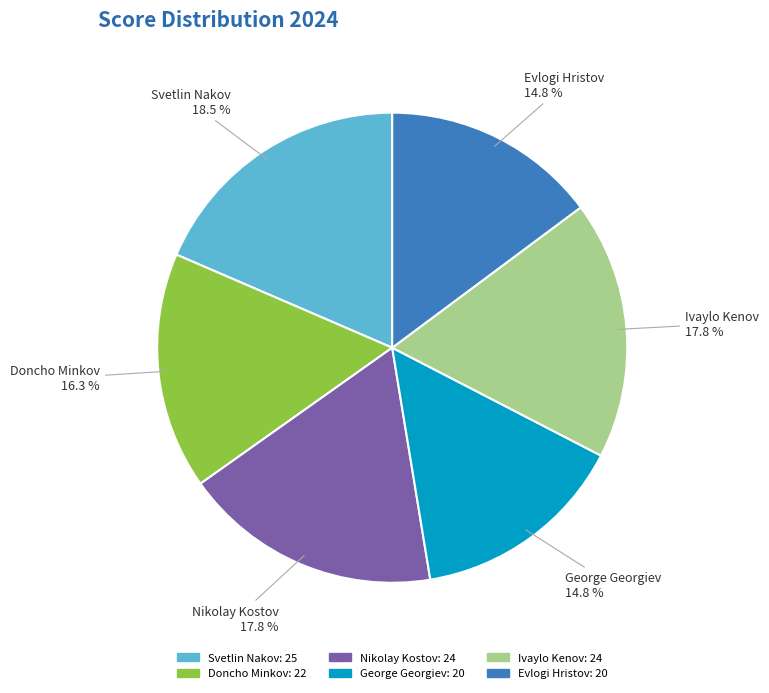

True or false: Svetlin Nakov accounts for 6% of the total.

False